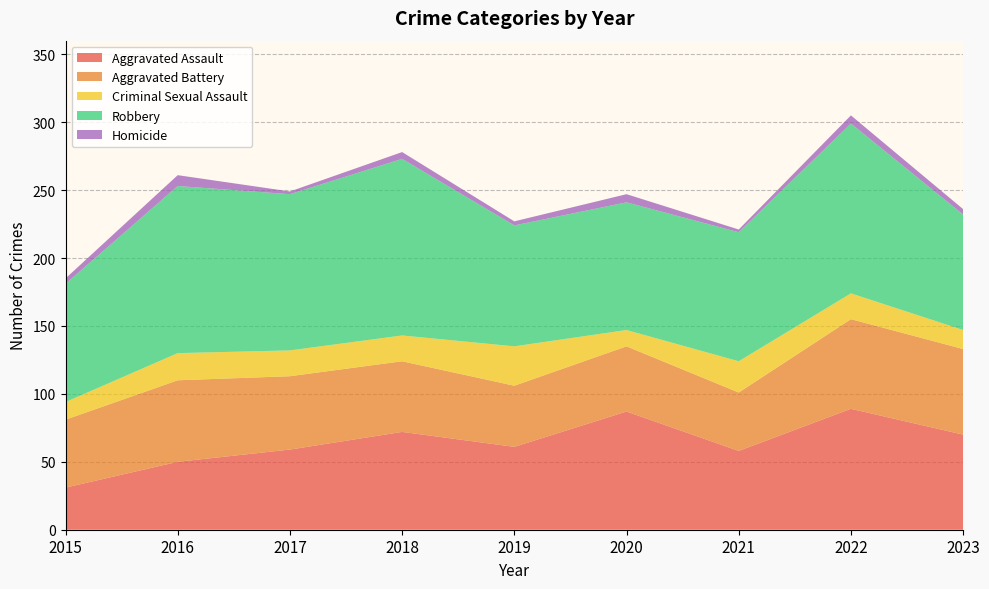

In Homicide, how many points are lower than both neighbors (excluding endpoints)?

3